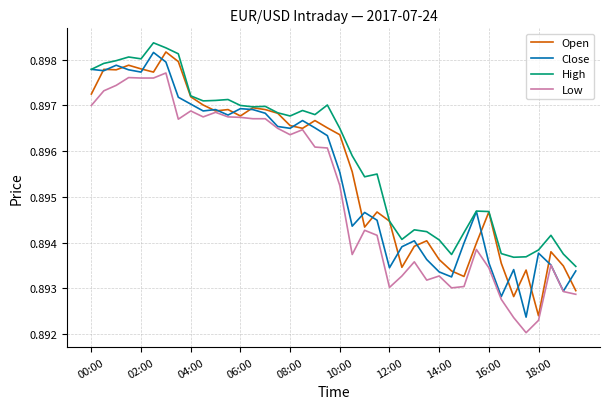

True or false: Open has more than 2 points higher than both neighbors.

True